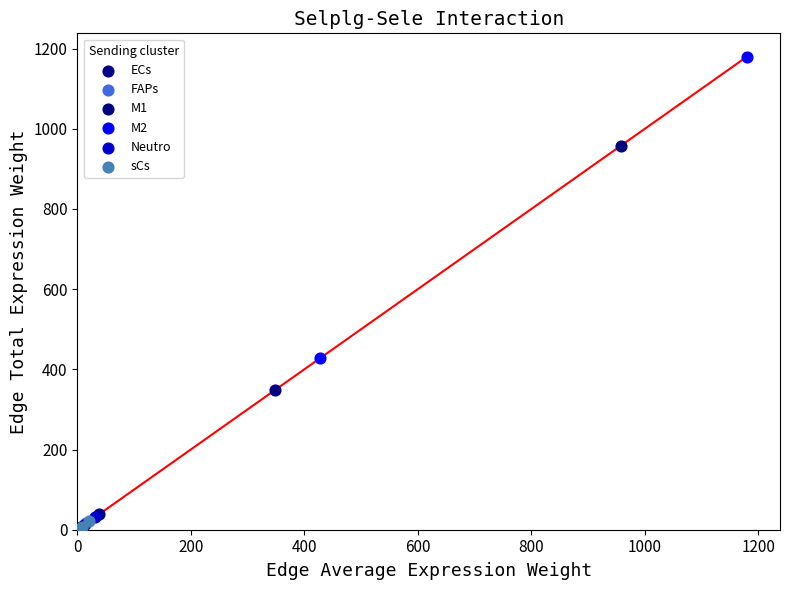

What are all the series names shown in the legend?

ECs, FAPs, M1, M2, Neutro, sCs